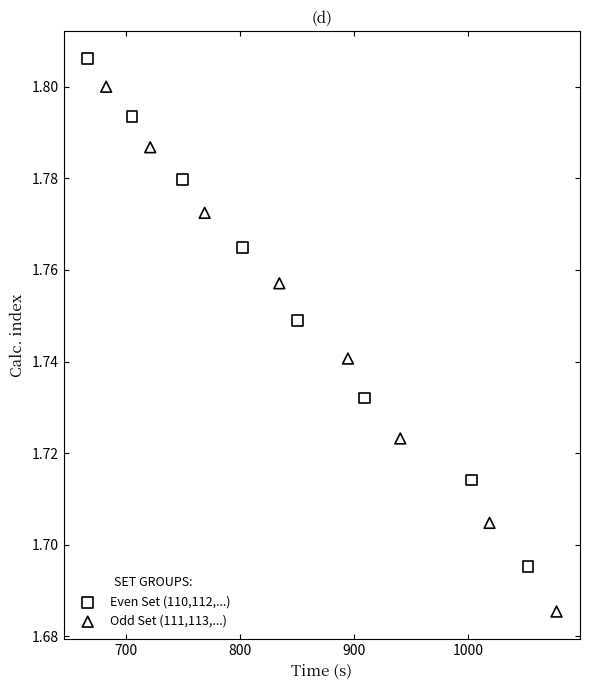

Which series has the widest spread of Y values?

Odd Set (111,113,...)